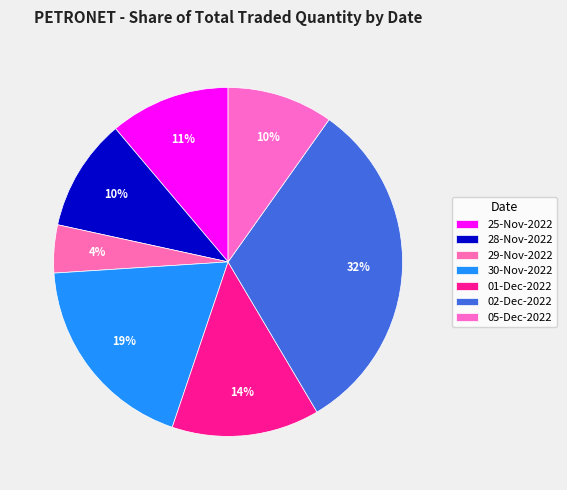

The 29-Nov-2022 slice represents 4% of the pie. True or false?

True